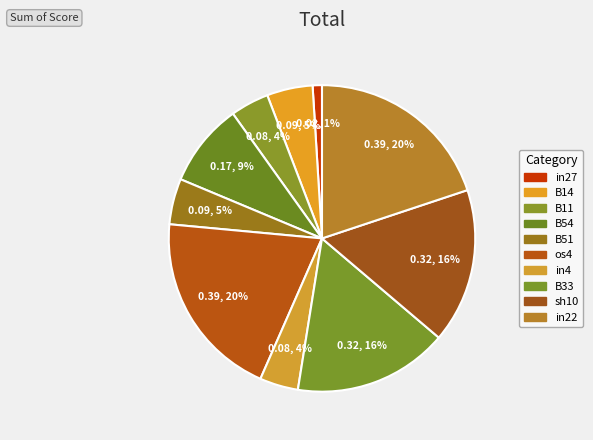

To the nearest percent, what is the difference between the B11 and in22 slice percentages?

16%